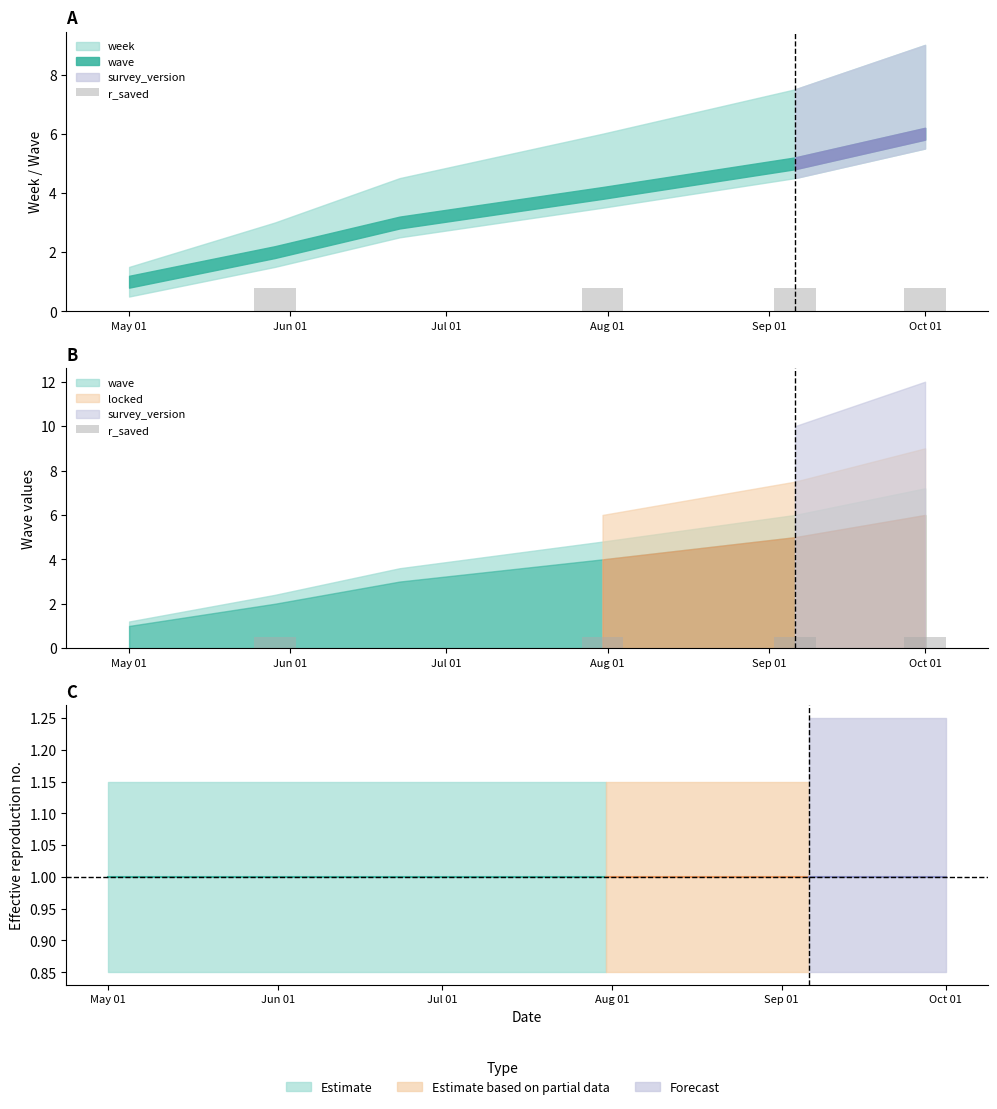

Count the number of values greater than 0.

4